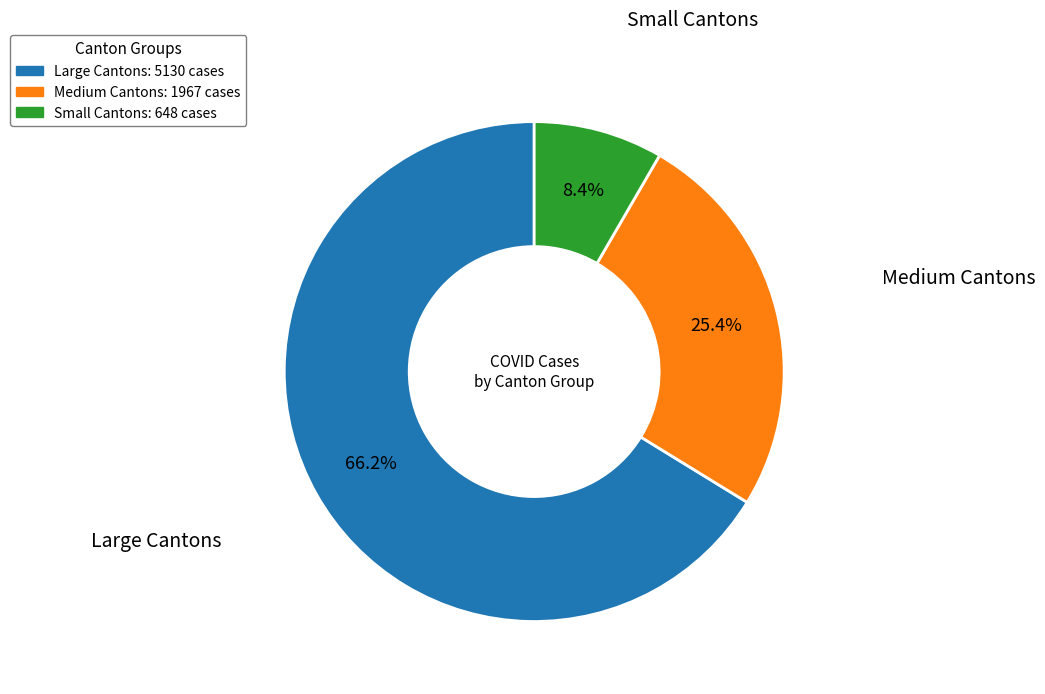

Between Small Cantons and Medium Cantons, which is larger?

Medium Cantons